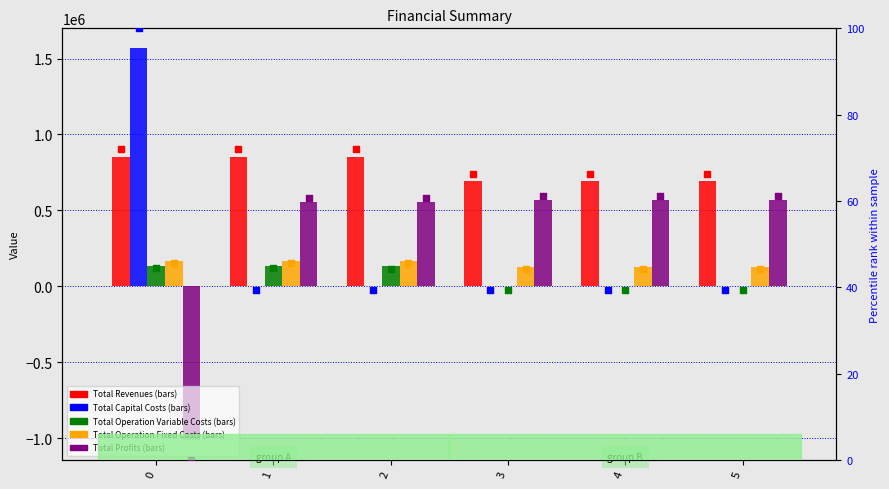

What are all the series names shown in the legend?

Total Revenues, Total Capital Costs, Total Operation Variable Costs, Total Operation Fixed Costs, Total Profits